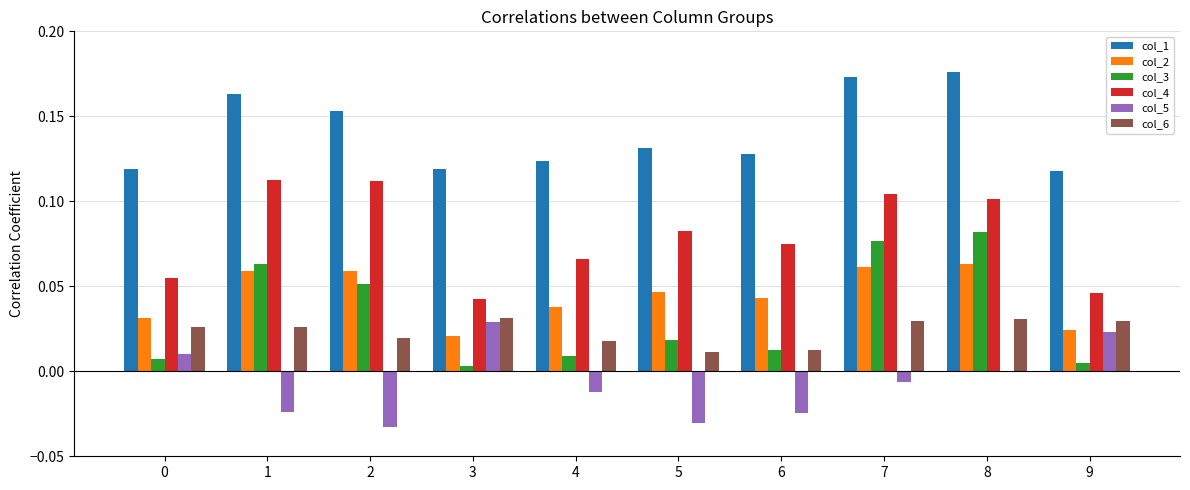

Is it true that col_5 equals -0.0 at 1?

True